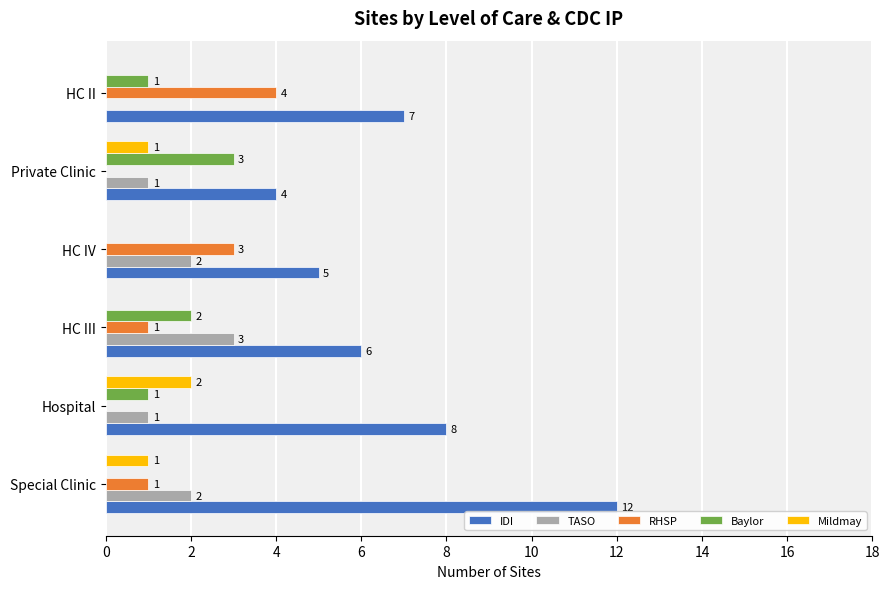

Which series has the largest total across all categories?

IDI